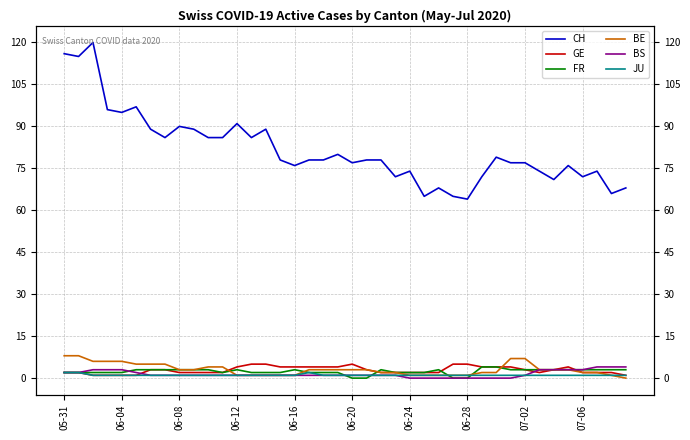

What is the highest value of the GE series?

5